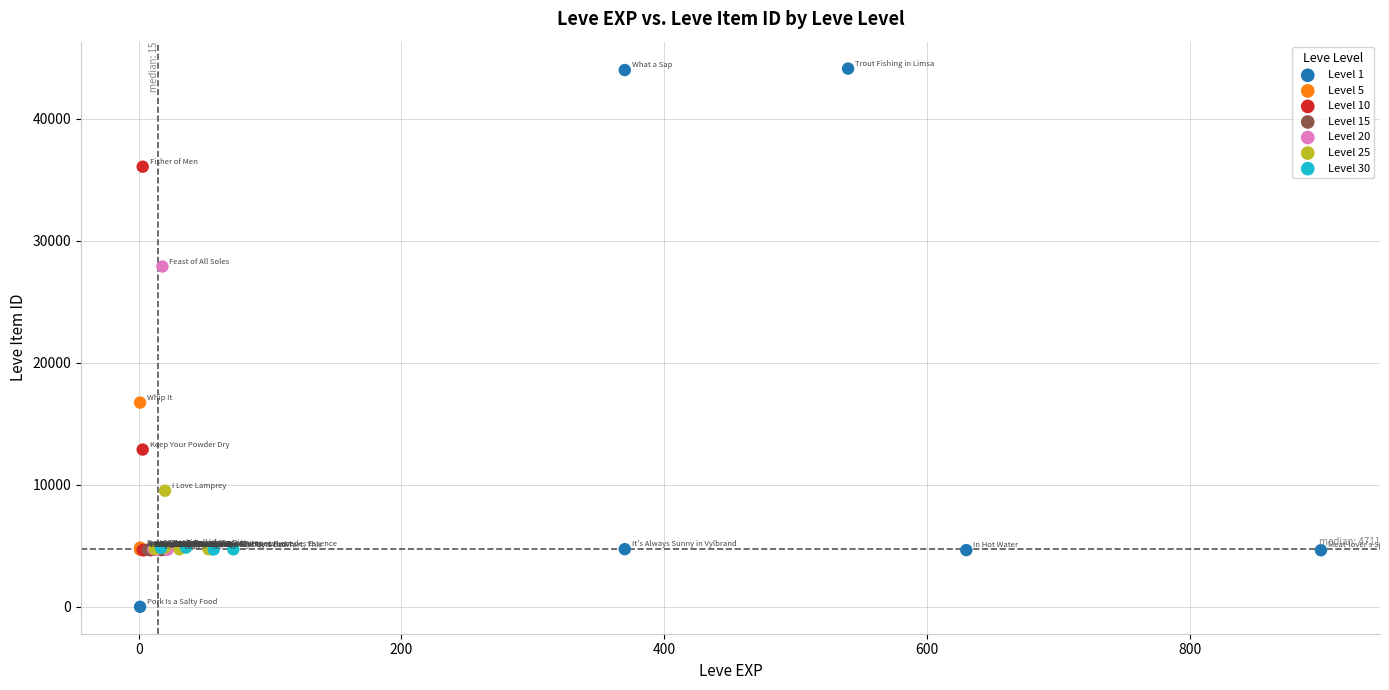

Which series has the widest spread of Y values?

Level 1